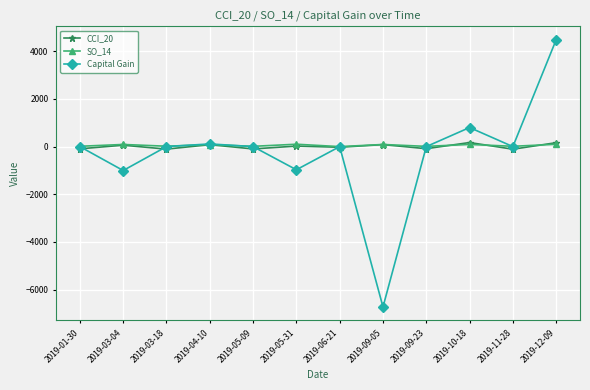

At which category is the sum across all series the highest?

2019-12-09